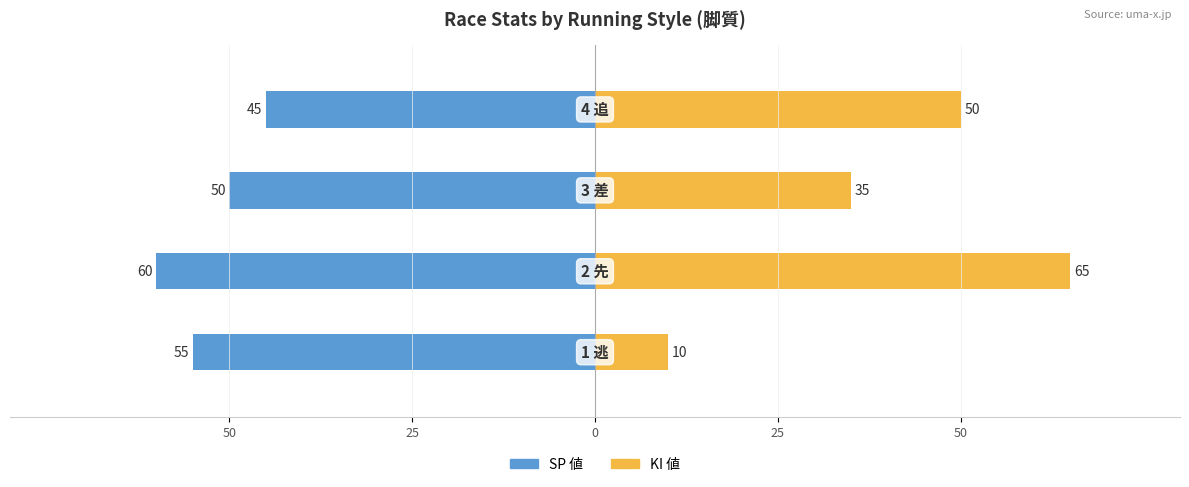

What is the value of the SP 値 bar at the 2nd from the left?

-60